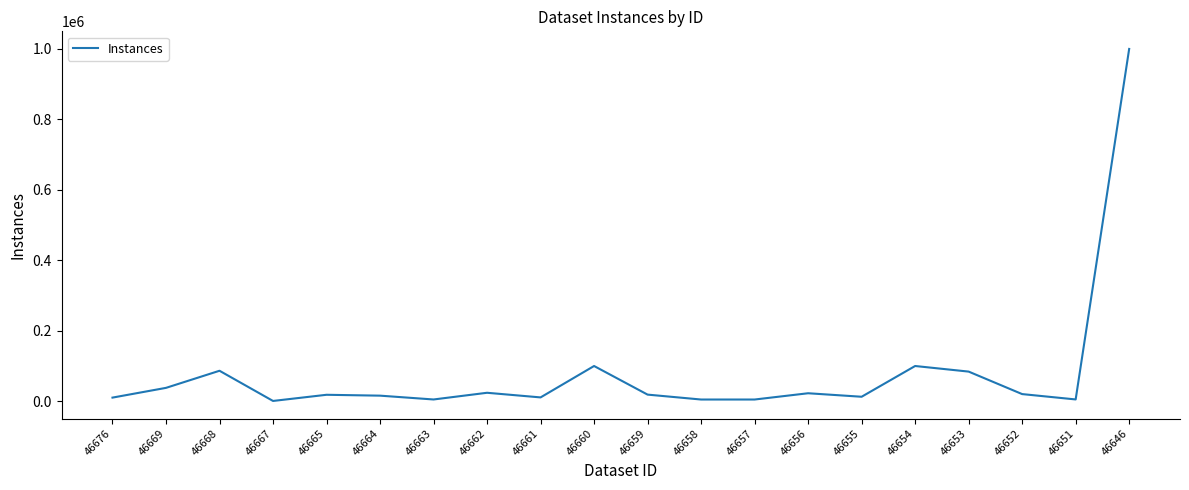

The value at 46660 is 37156. True or false?

False